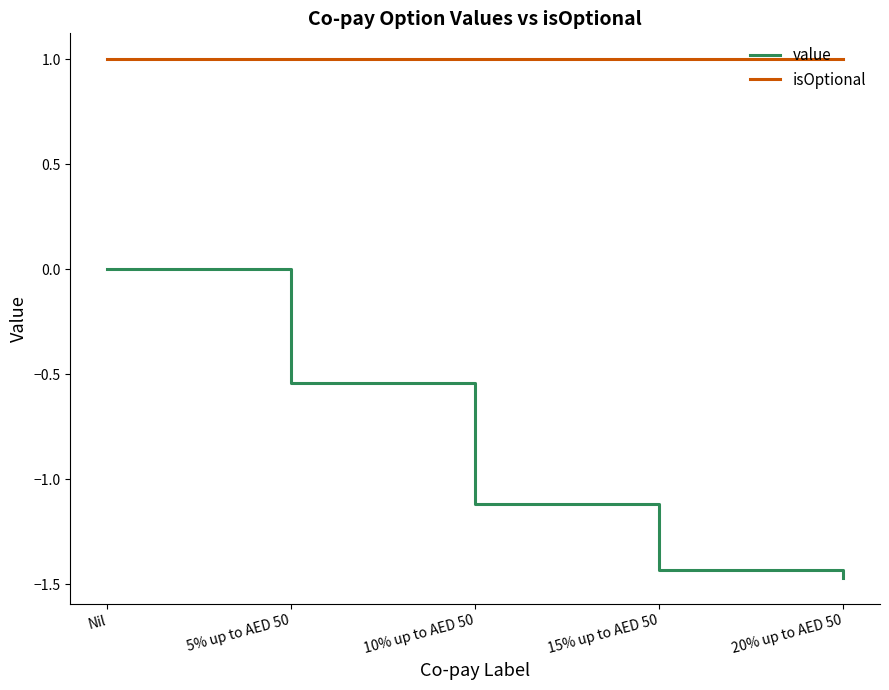

What is the difference between the highest and lowest values at 10% up to AED 50?

2.1